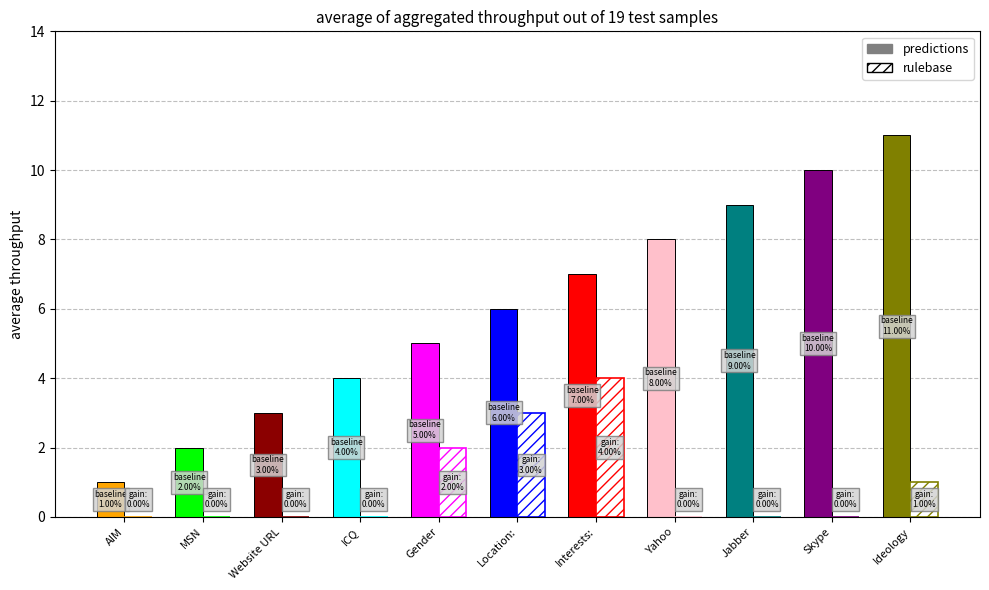

Reading right to left, list all the values displayed in this chart.

pf_id: Ideology=11	Skype=10	Jabber=9	Yahoo=8	Interests:=7	Location:=6	Gender=5	ICQ=4	Website URL=3	MSN=2	AIM=1
pf_position: Ideology=1	Skype=0	Jabber=0	Yahoo=0	Interests:=4	Location:=3	Gender=2	ICQ=0	Website URL=0	MSN=0	AIM=0